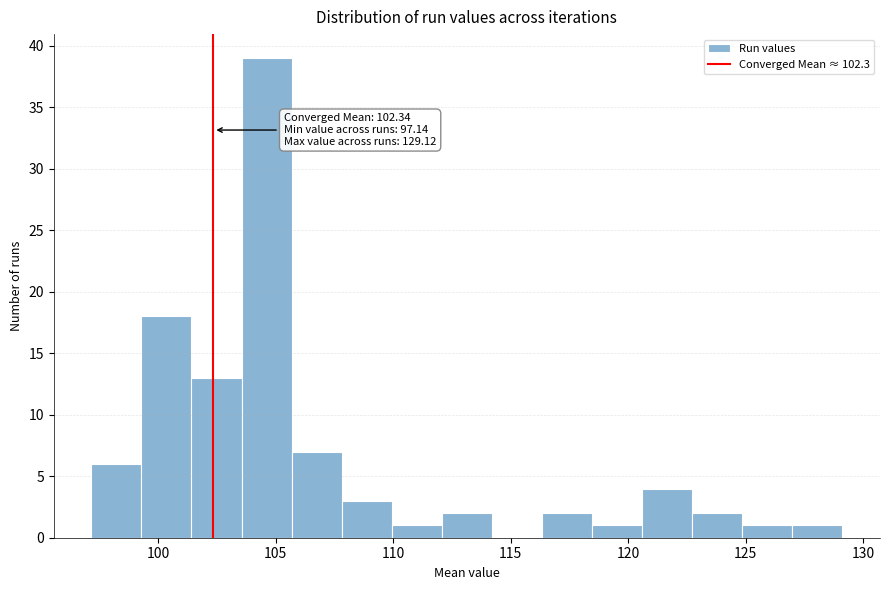

Which range on the x-axis has the tallest bar?

103.5 to 105.5